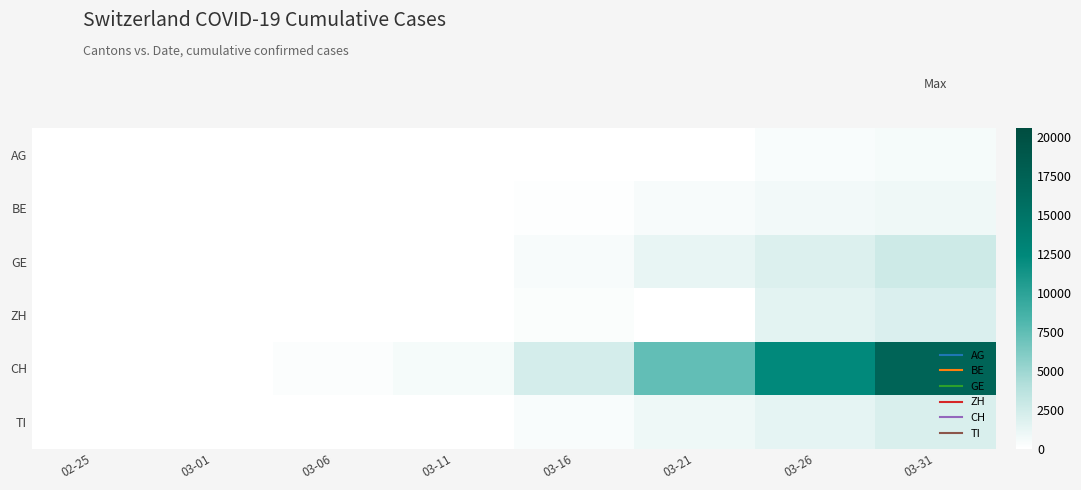

Which category has the highest value across all series?

03-31